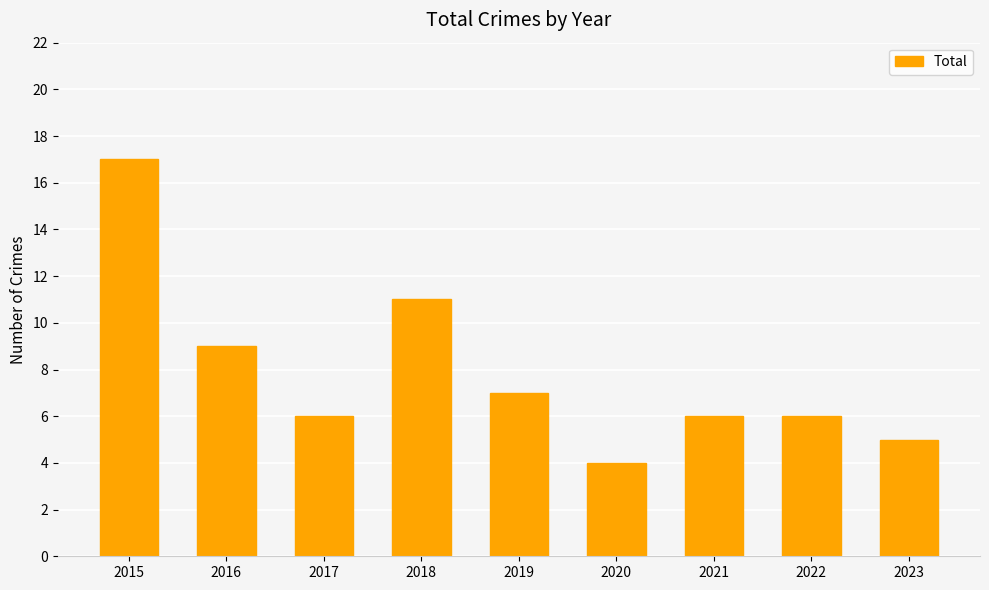

Reading right to left, what are all the values shown in this chart?

2023=5	2022=6	2021=6	2020=4	2019=7	2018=11	2017=6	2016=9	2015=17